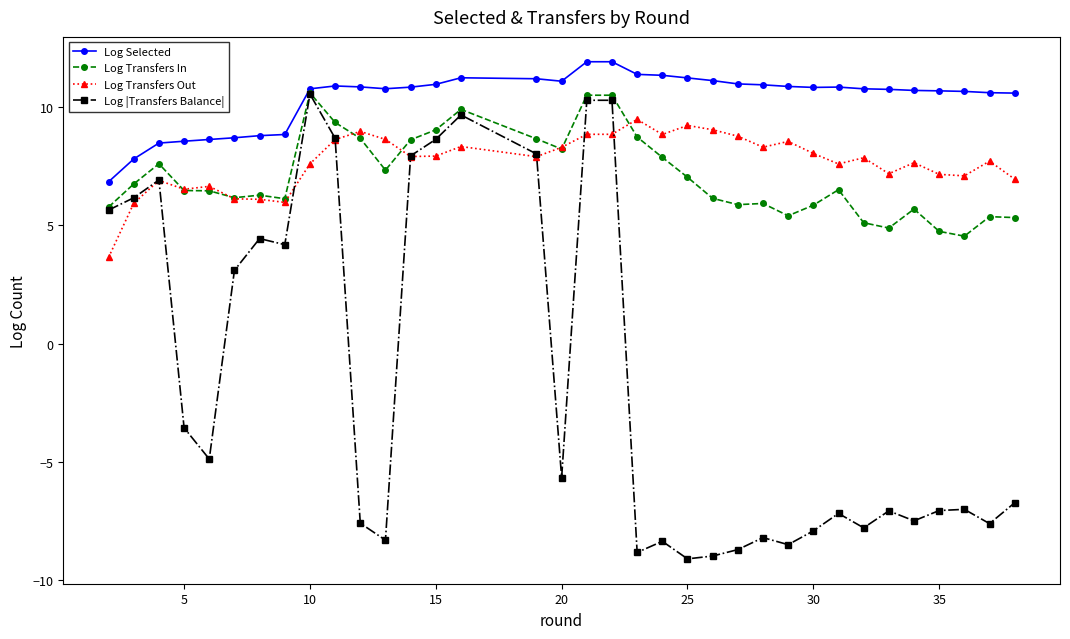

How many distinct data groups are displayed?

4